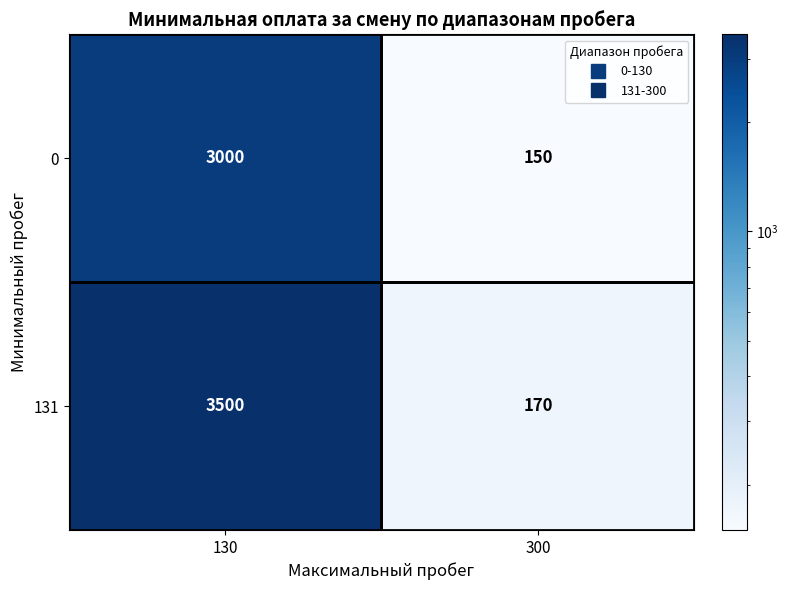

Between 130 and 300, which series saw the biggest shift?

131